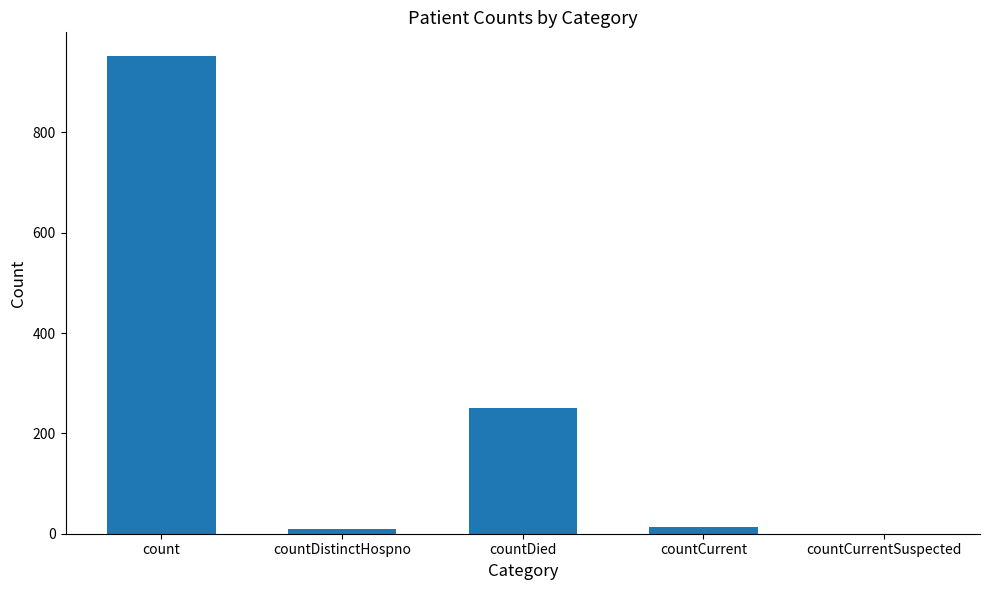

Which has a higher value, countDied or countCurrentSuspected?

countDied